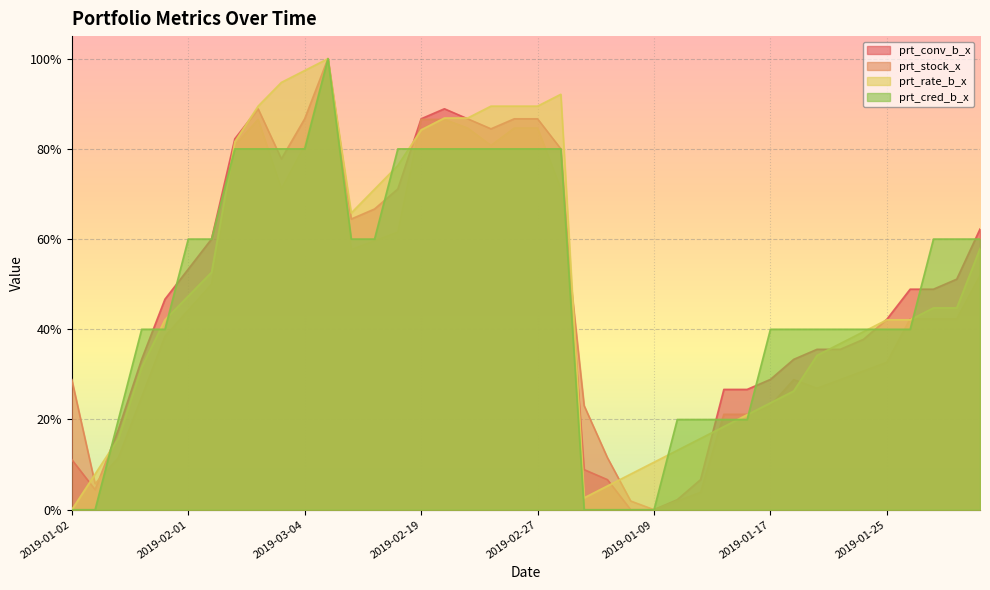

What is the difference between the maximum and second lowest values in the prt_rate_b_x series?

1.0